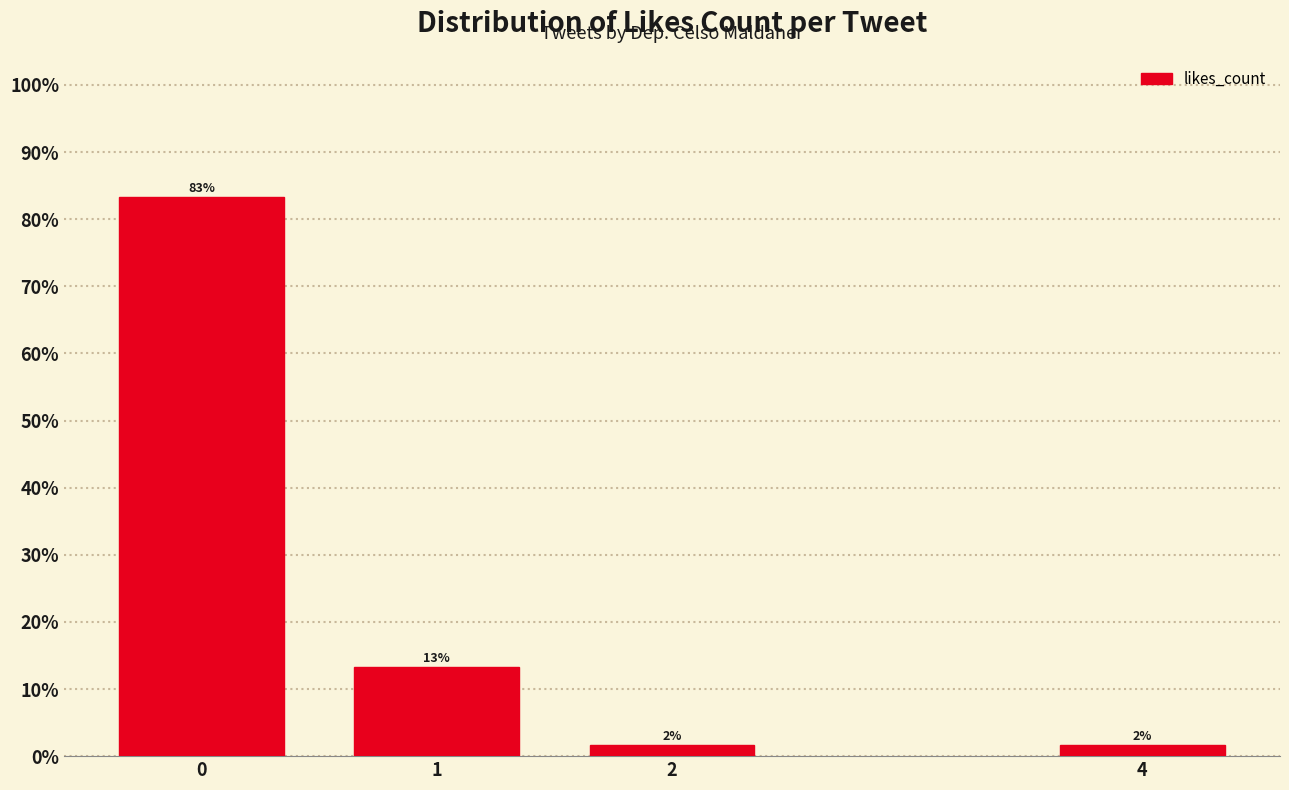

How many bars are there in total?

4